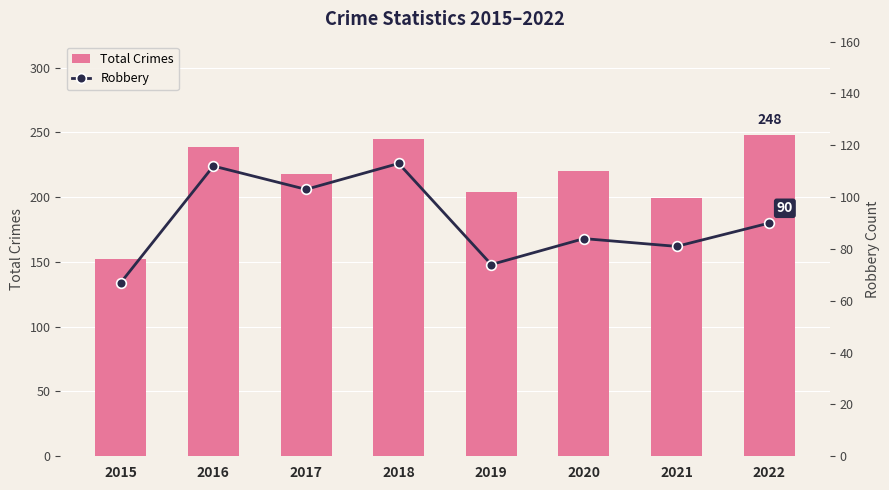

Count the number of categories in the chart.

8